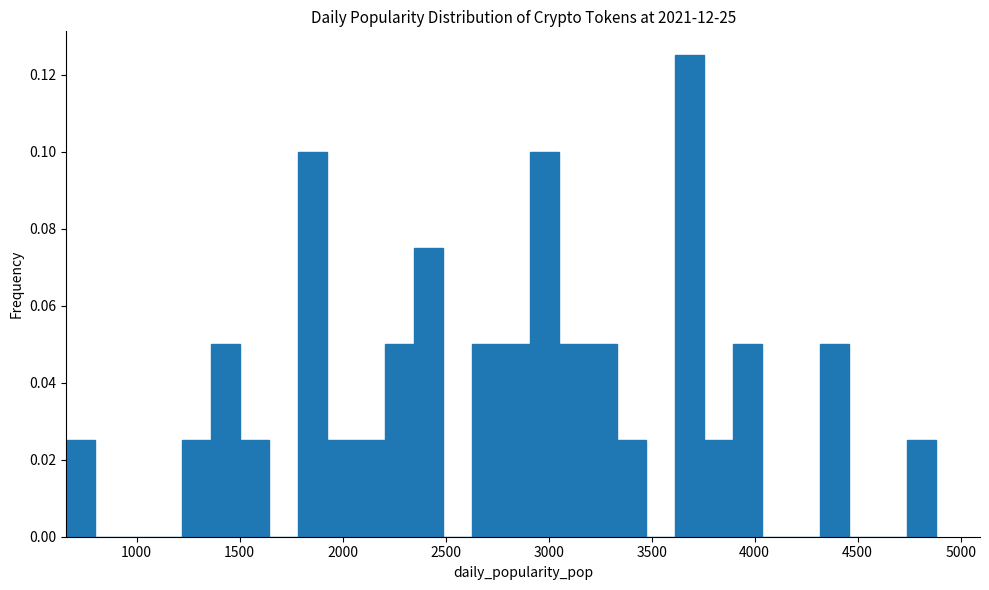

Around what value on the x-axis is the tallest bar? Give the approximate position of its centre, as read against the axis.

3700